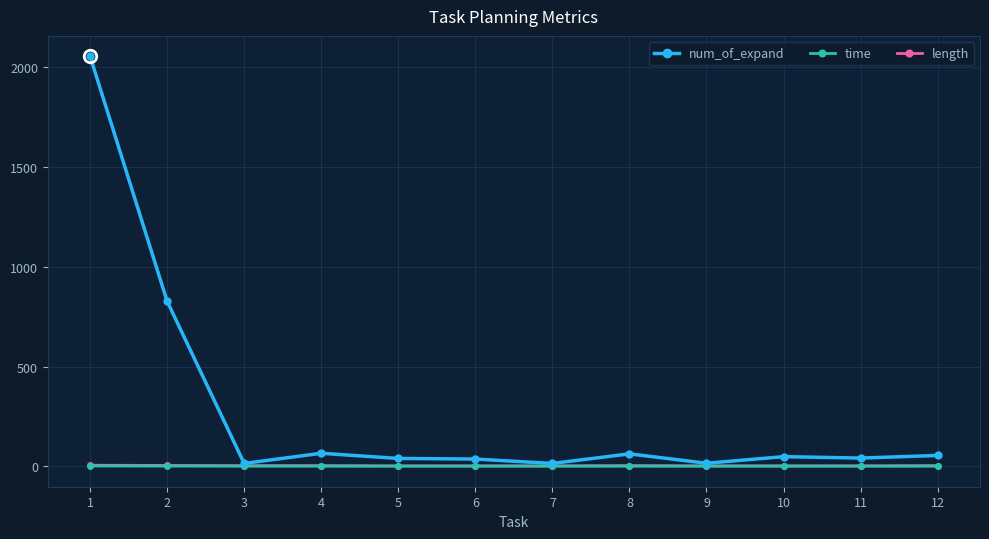

Which series has the largest range (max minus min)?

num_of_expand